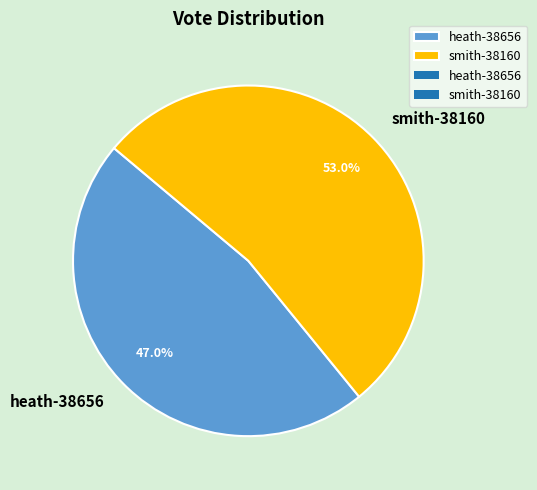

Approximately how many times larger is the value at smith-38160 compared to heath-38656?

1.1